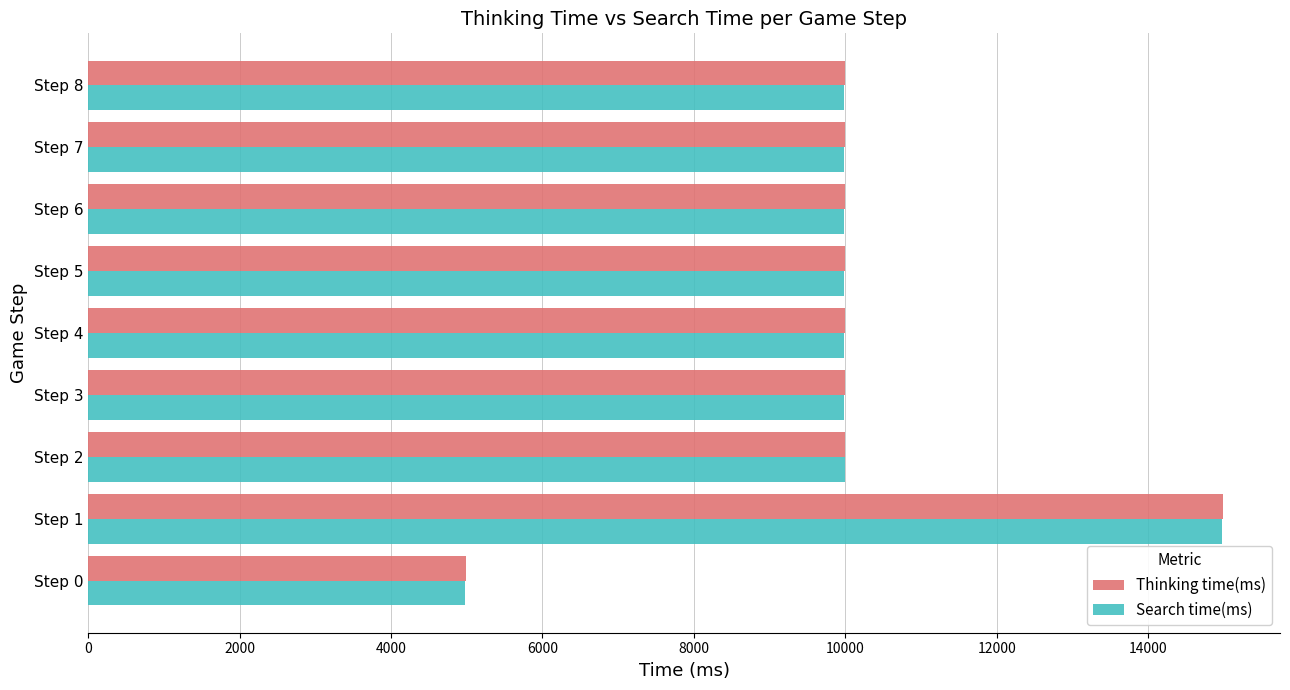

What is the difference between the maximum and minimum values in the Search time(ms) series?

9999